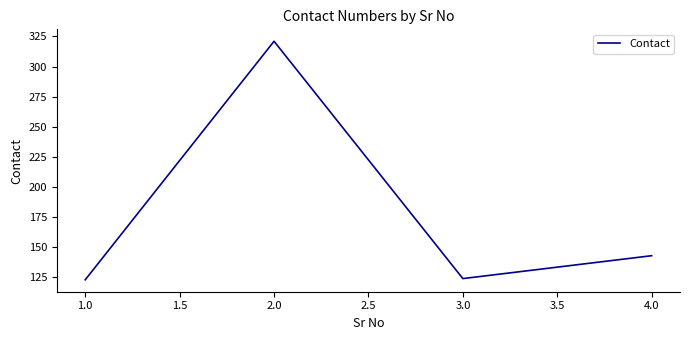

True or false: there are more than 2 points higher than both neighbors.

False